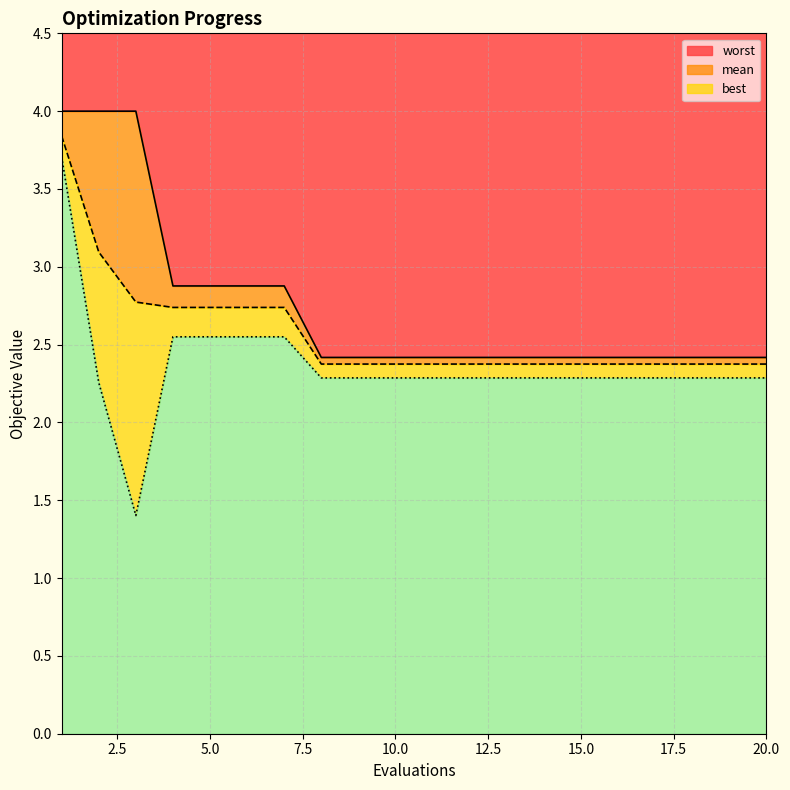

At how many categories does at least one series exceed 2?

20